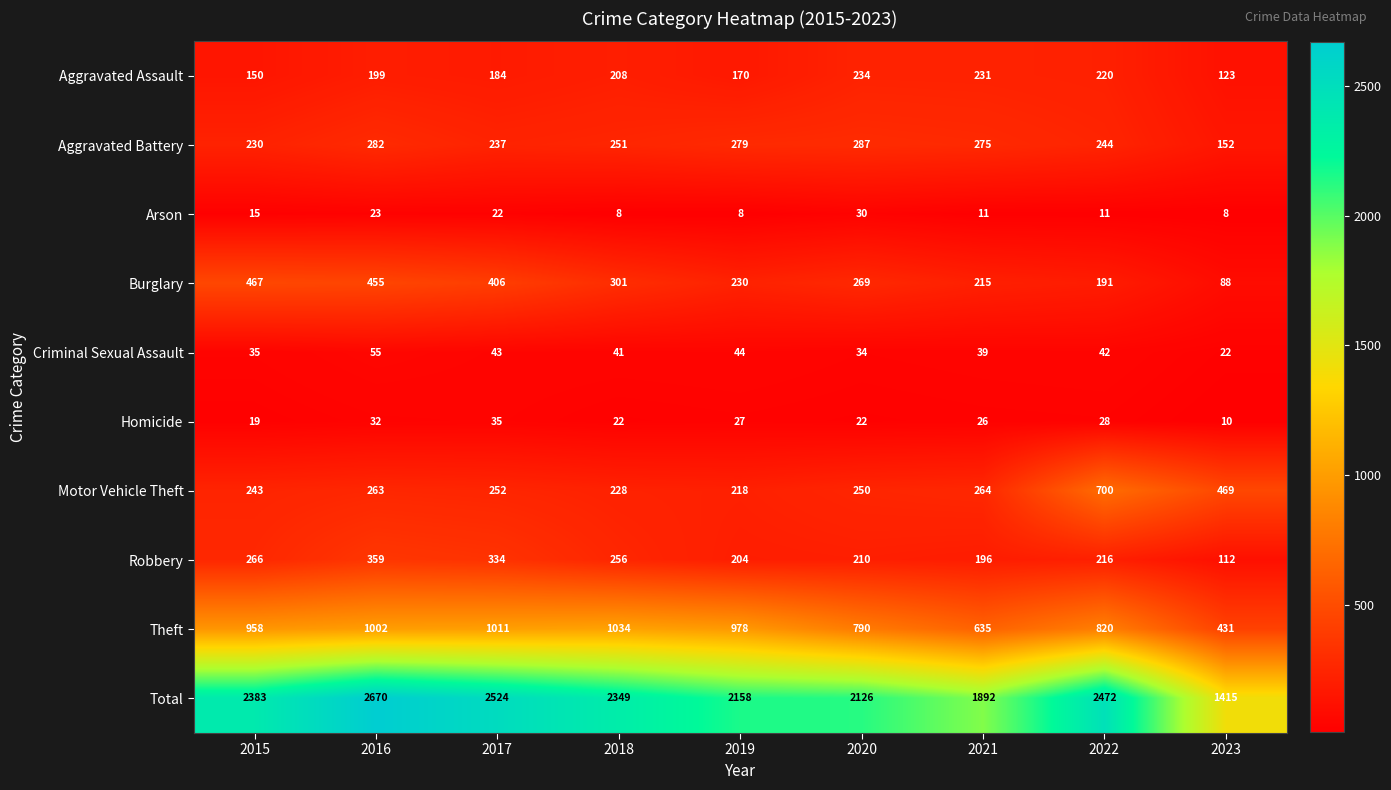

Read the Homicide value at 2019.

27